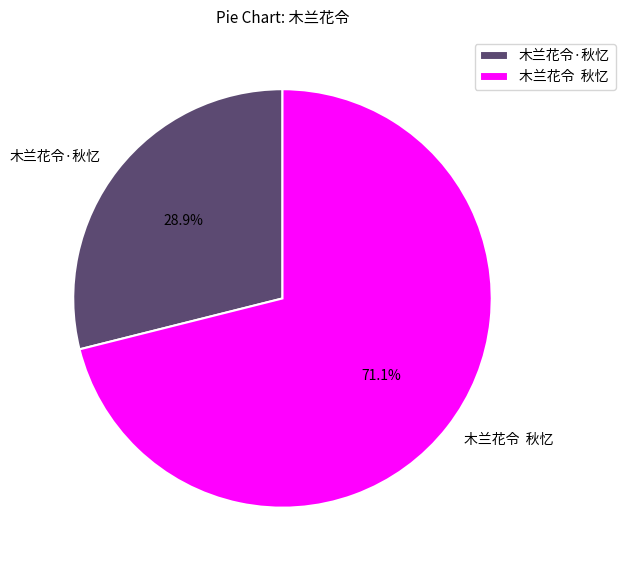

To the nearest percent, what is the average slice percentage?

50%